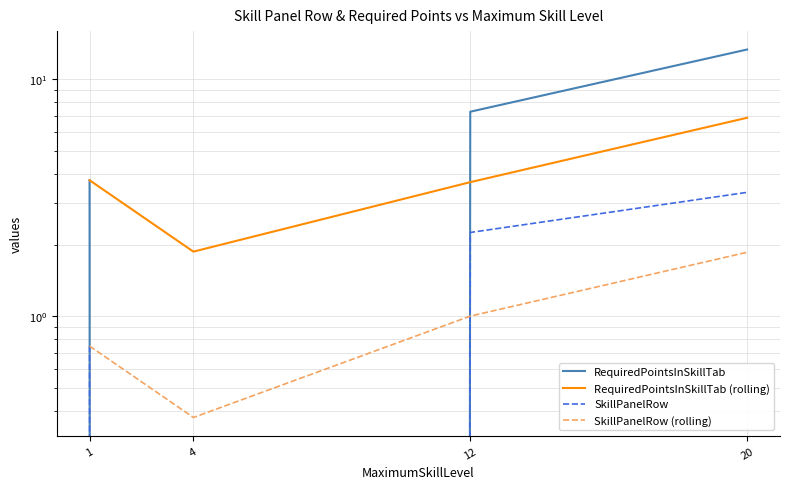

How many times do SkillPanelRow and SkillPanelRow (rolling) cross each other?

1